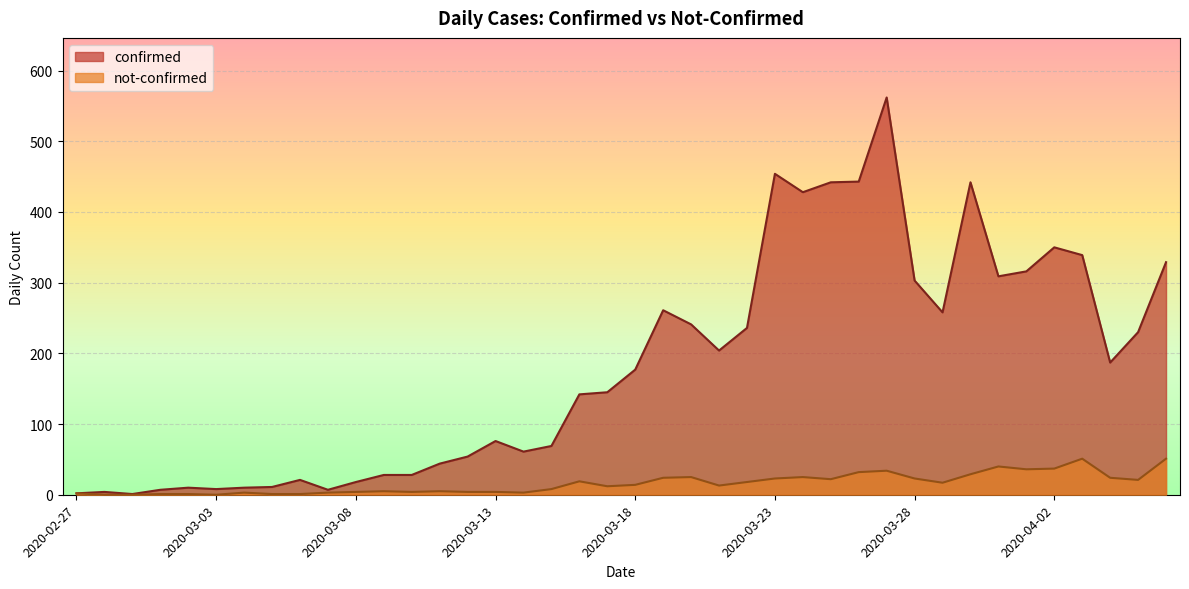

Rank the series at 2020-03-02 from lowest to highest value.

not-confirmed, confirmed